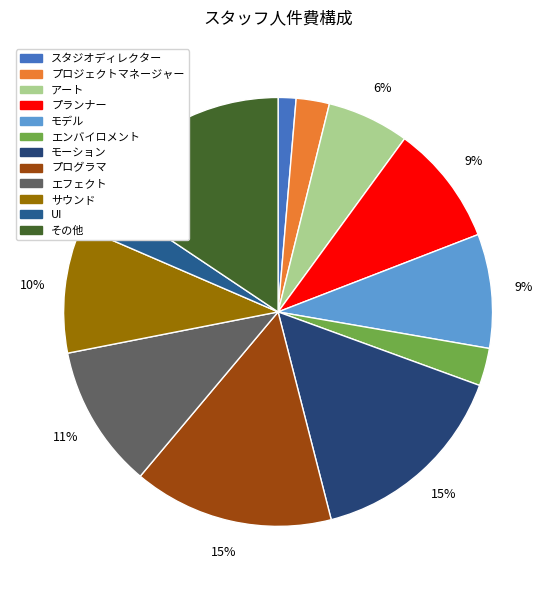

Is エンバイロメント the majority of the pie?

No